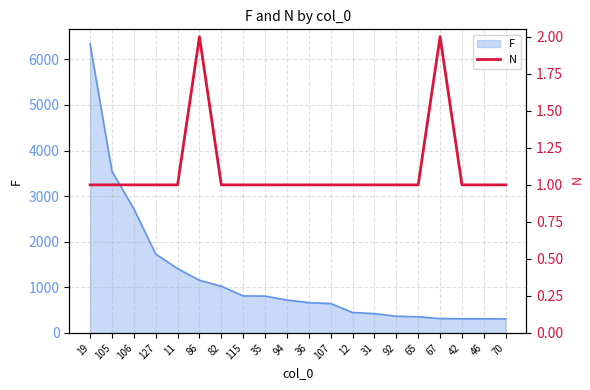

What is the label of the 2nd point from the left?

105